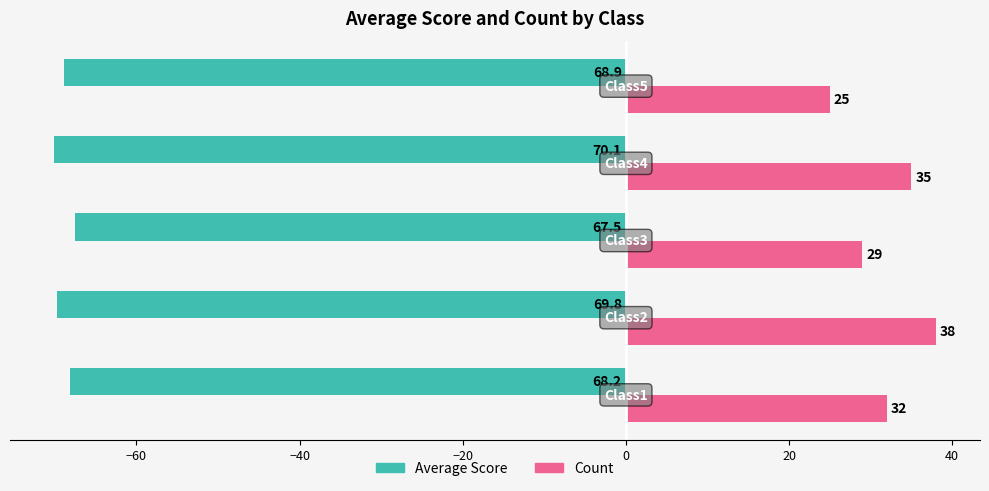

What is the minimum value for Average Score?

-70.1